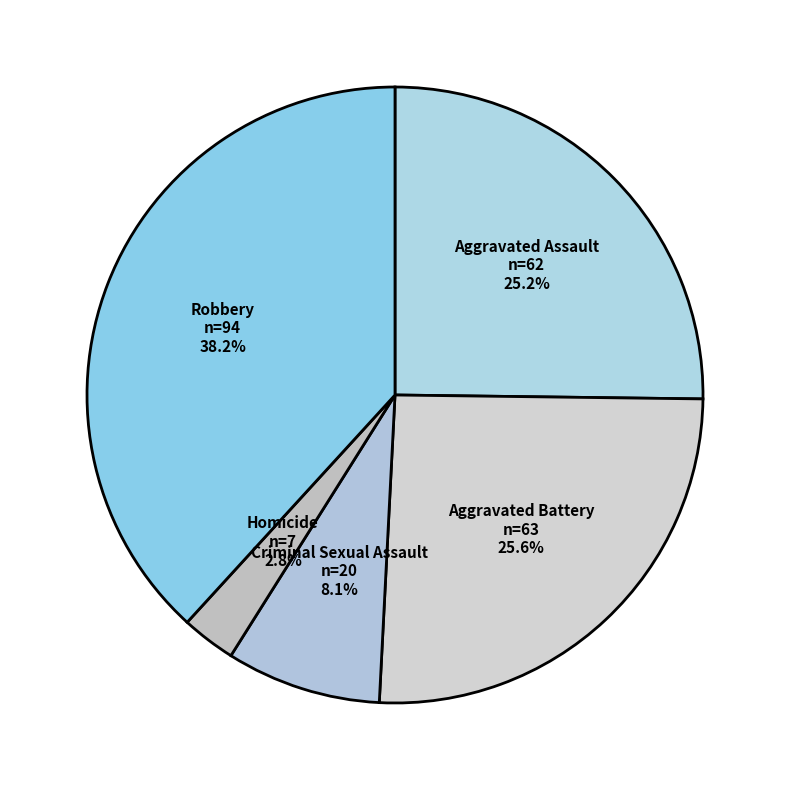

Count the number of slices in the pie.

5